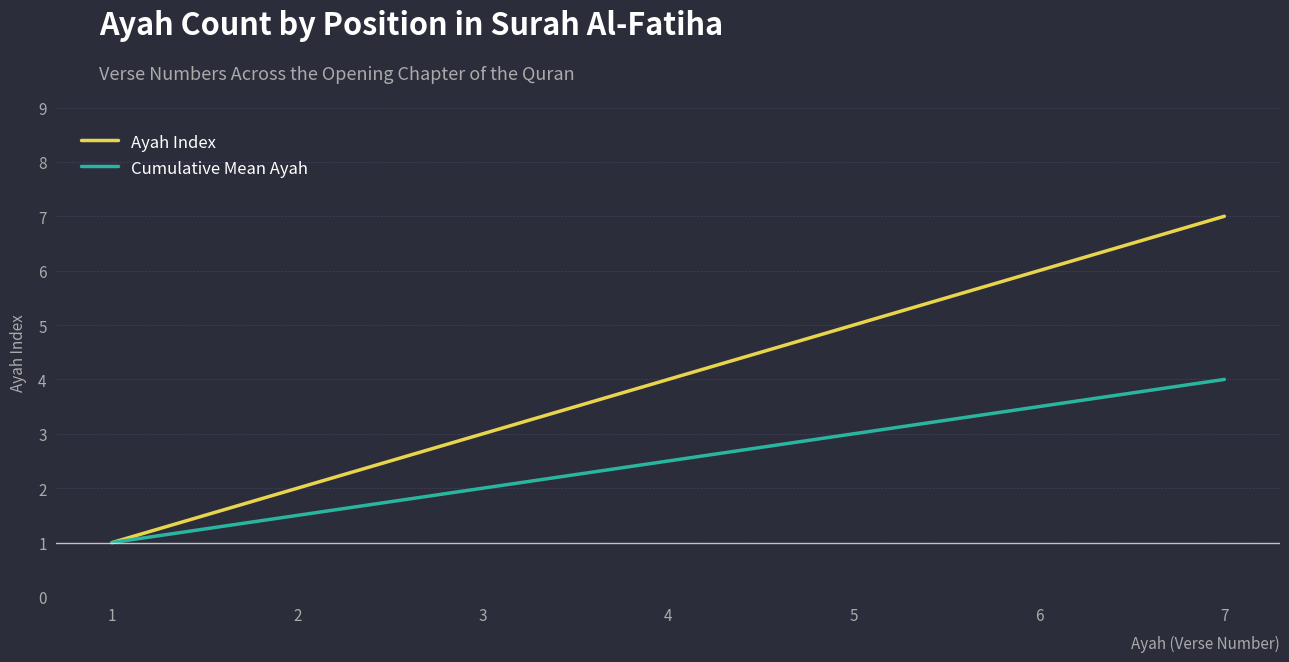

Is the value of Cumulative Mean Ayah at 2 greater than the value of Ayah Index at 7?

No